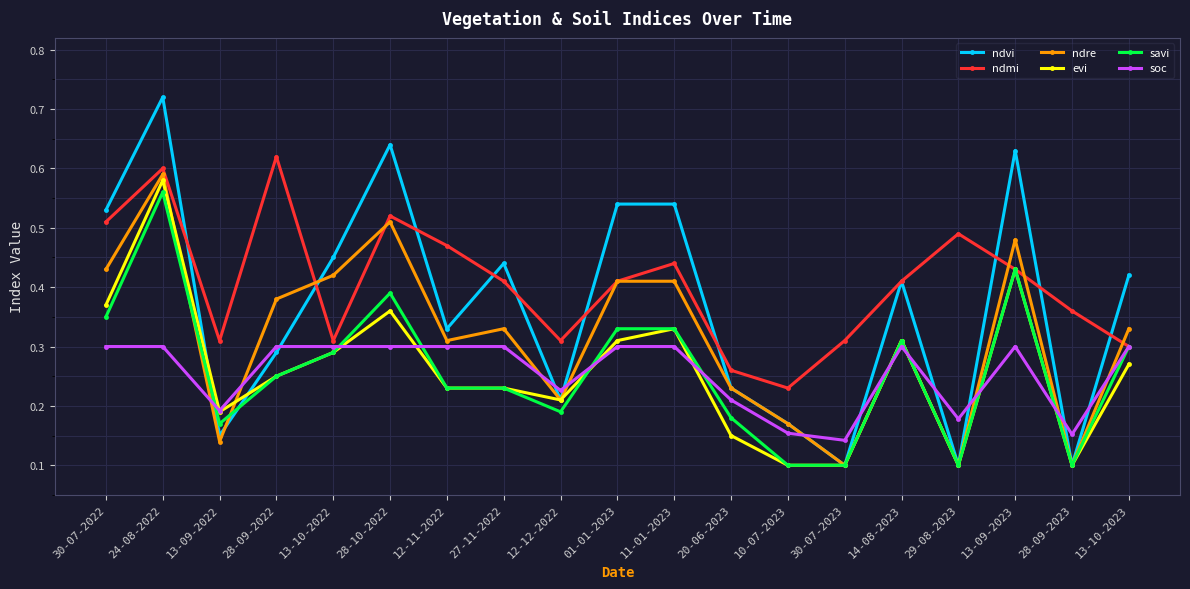

True or false: ndvi and evi intersect in this chart.

True